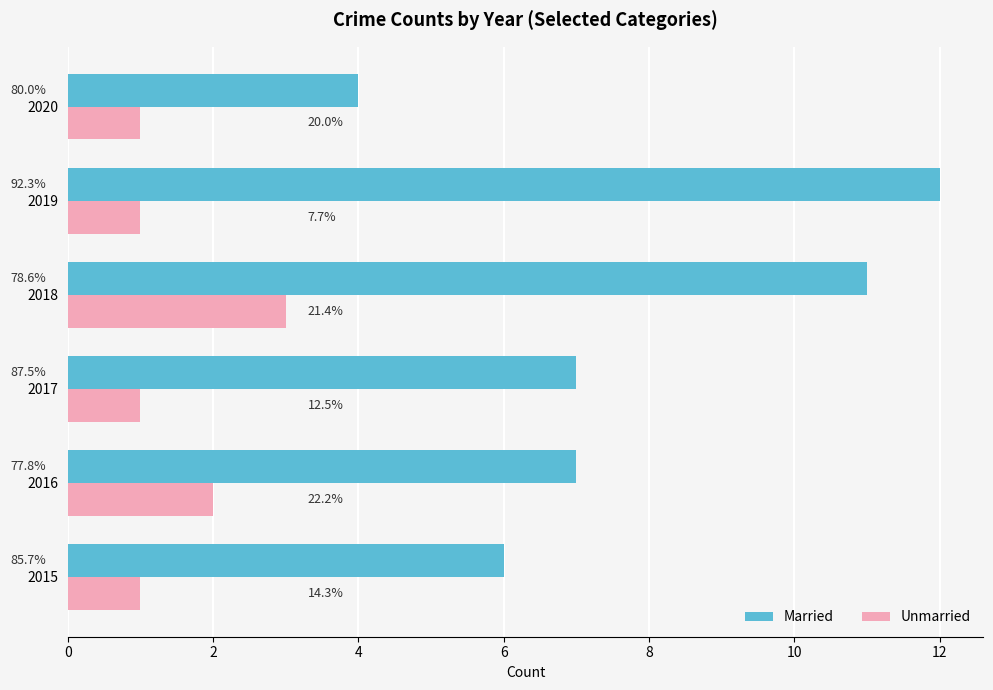

What are all the series names shown in the legend?

Married, Unmarried